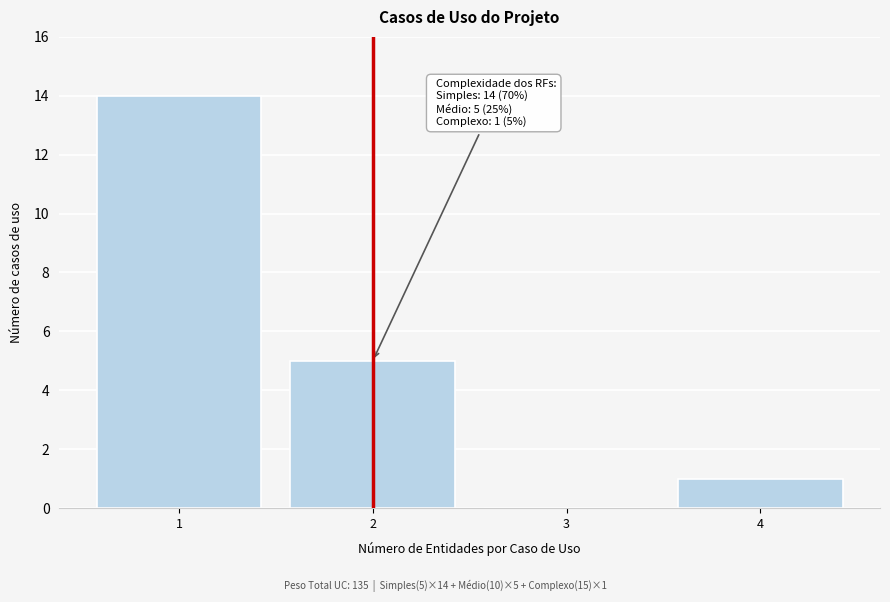

Reading right to left, what are all the values shown in this chart?

4=1	3=0	2=5	1=14